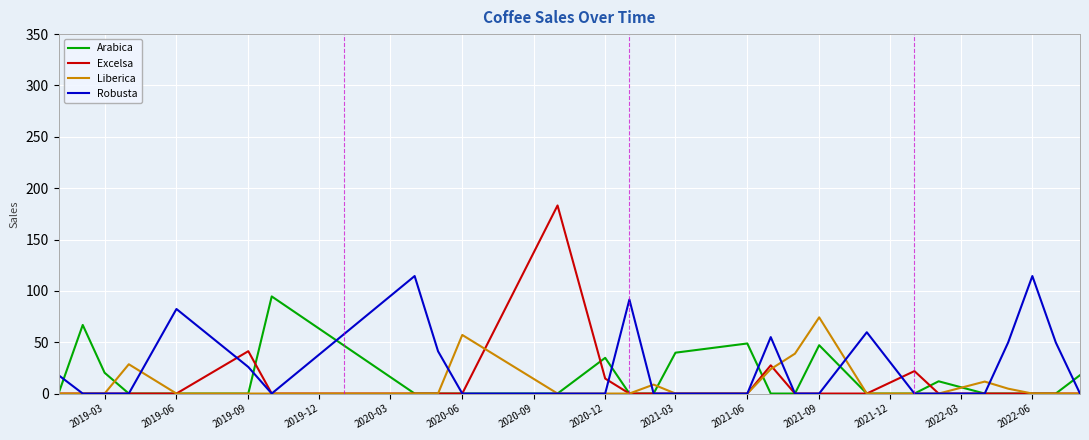

True or false: Arabica has more than 1 points higher than both neighbors.

True